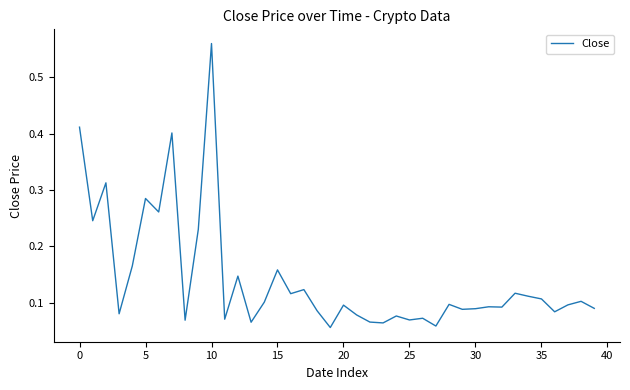

What is the difference between the maximum and minimum values?

0.5